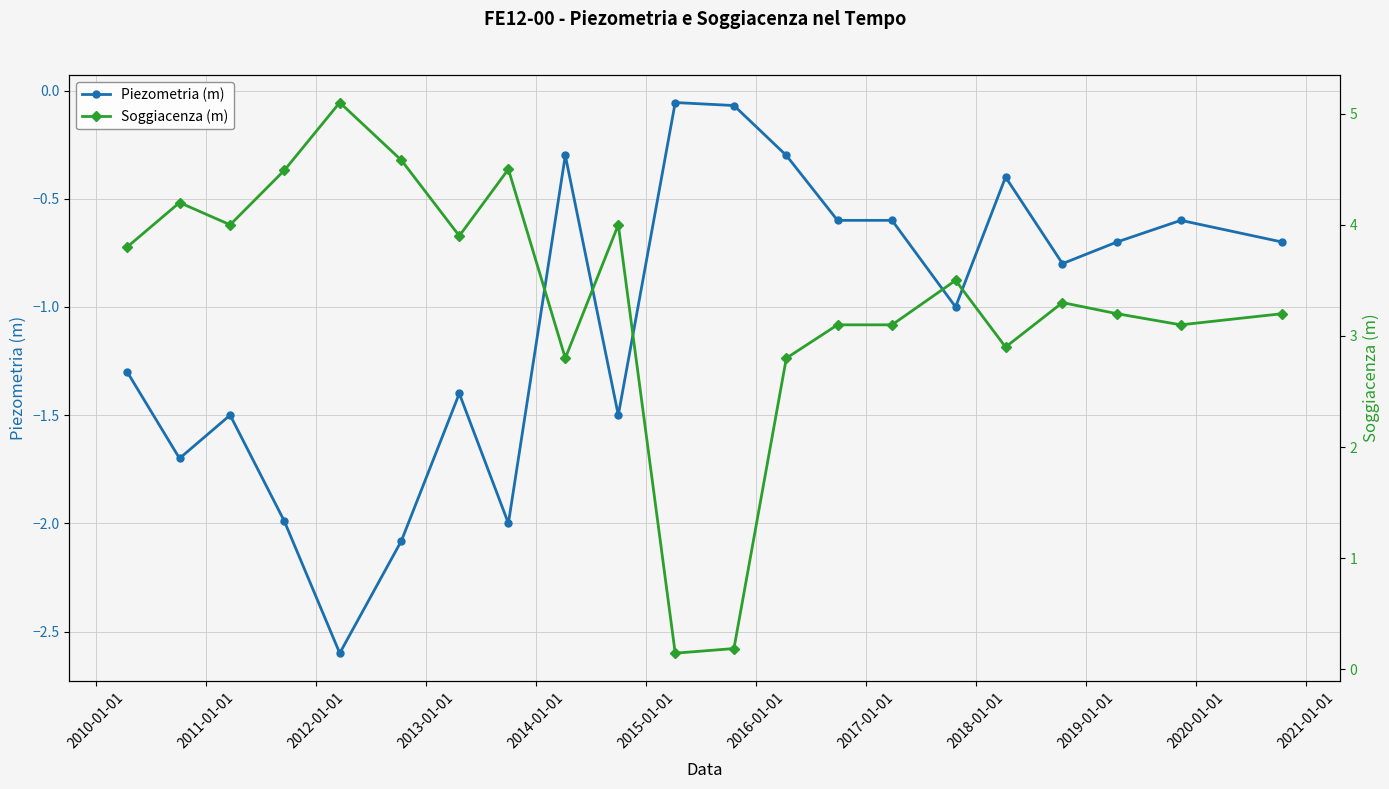

What is the lowest value of the Piezometria (m) series?

-2.6